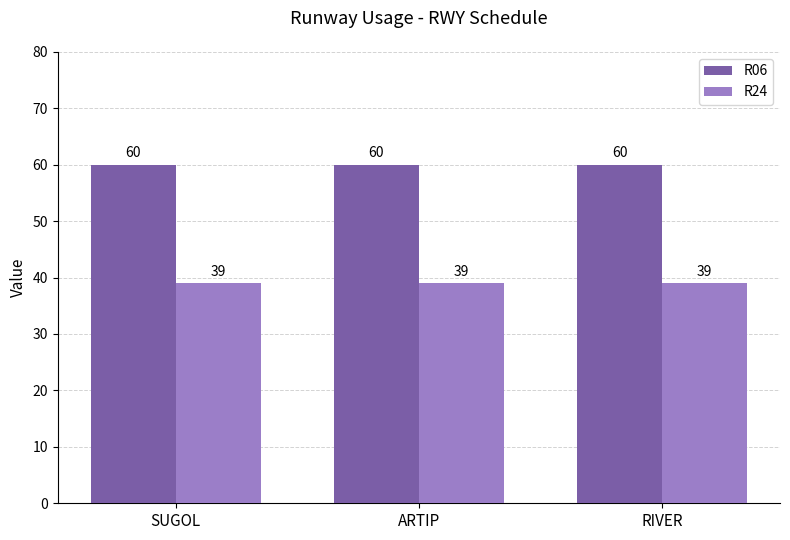

What is the total value across all series at RIVER?

99